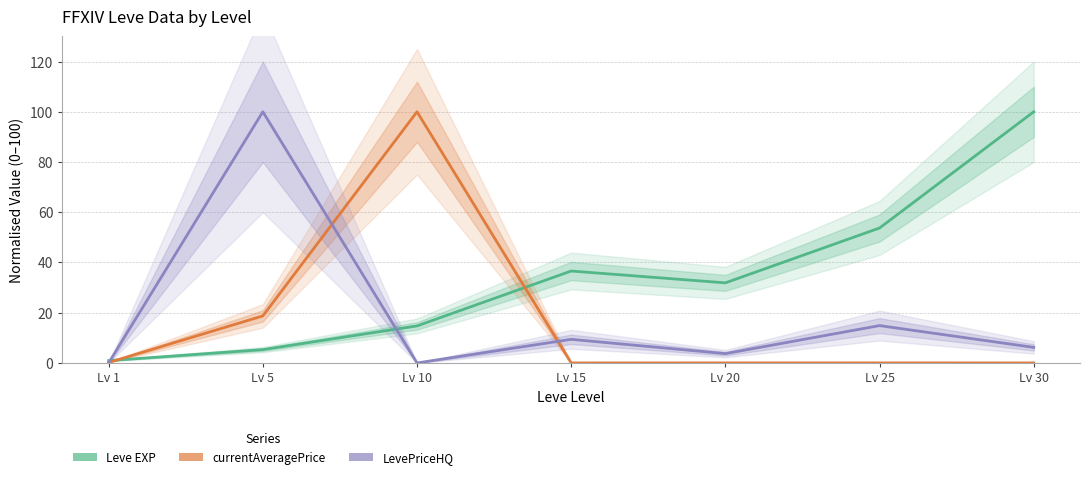

In Leve EXP, how many points are lower than both neighbors (excluding endpoints)?

1